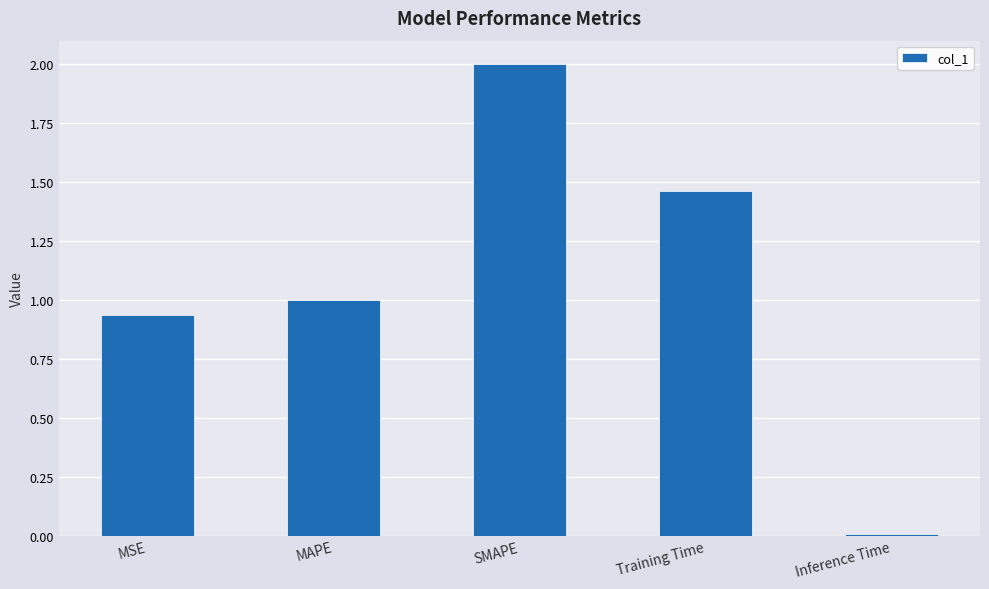

Count the number of values greater than 1.

3